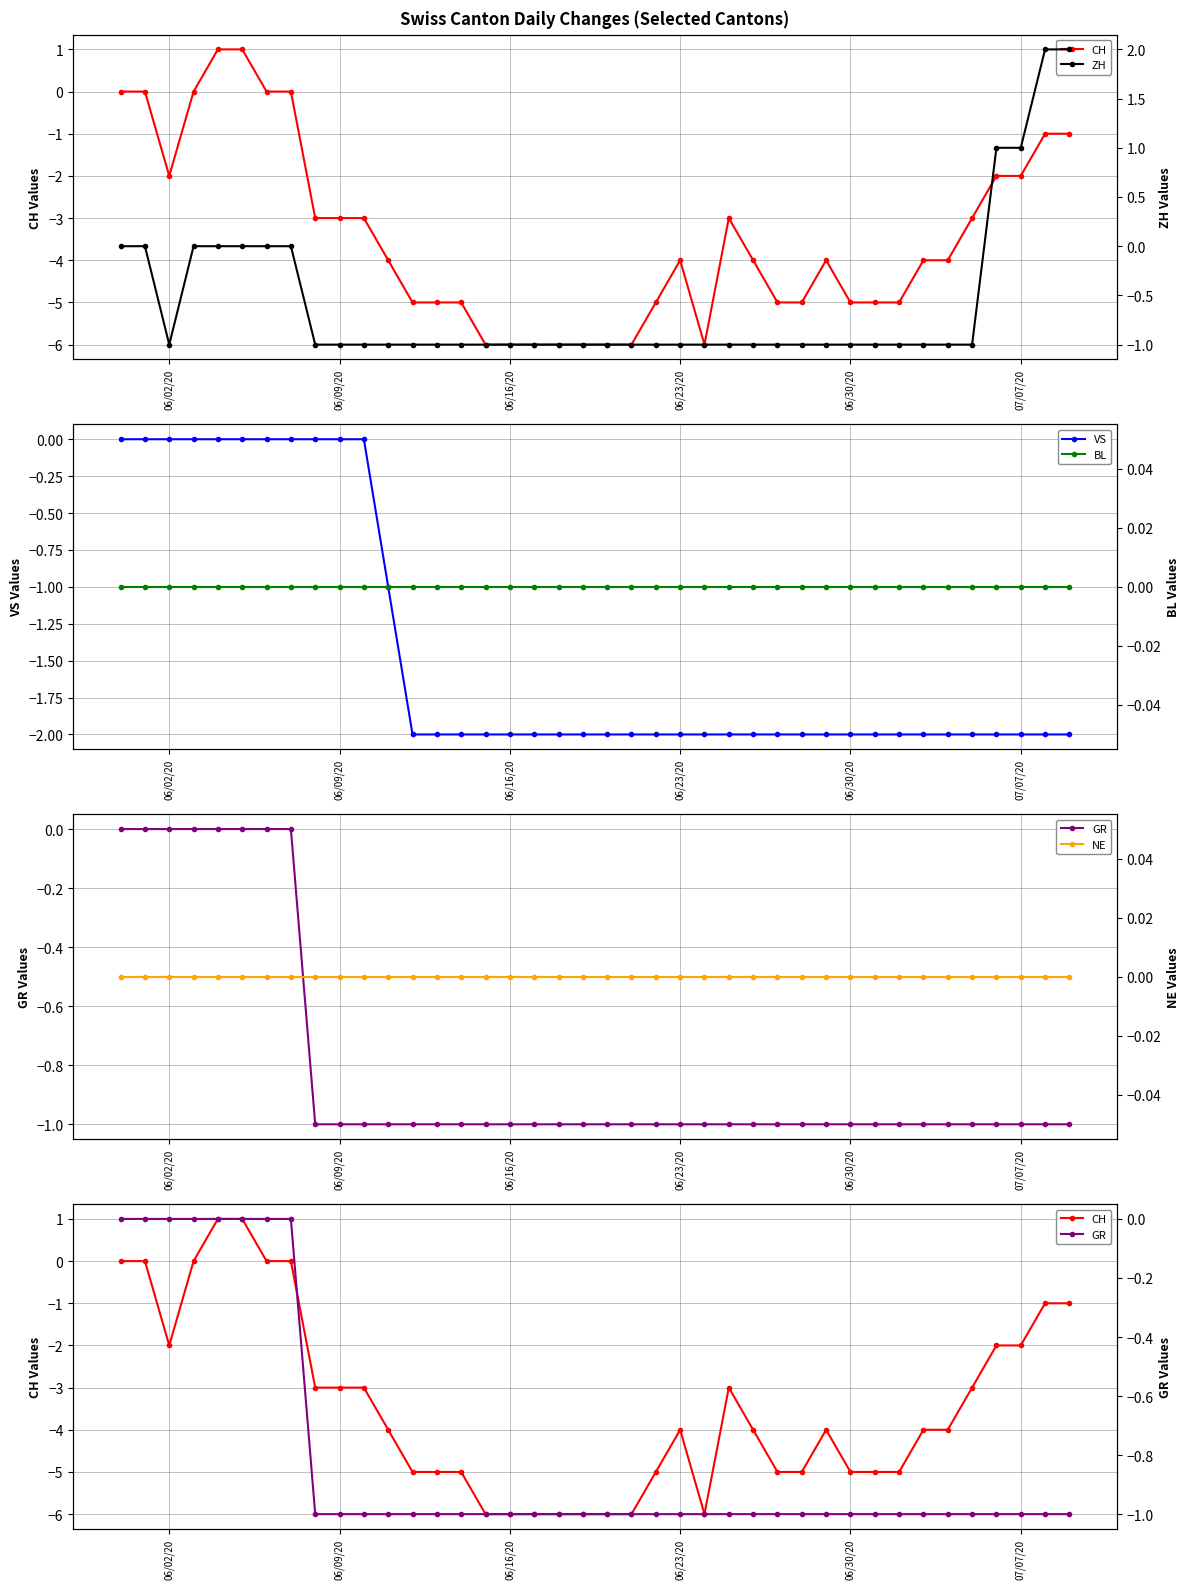

Count the ZH values in the range -1 to 0.

36